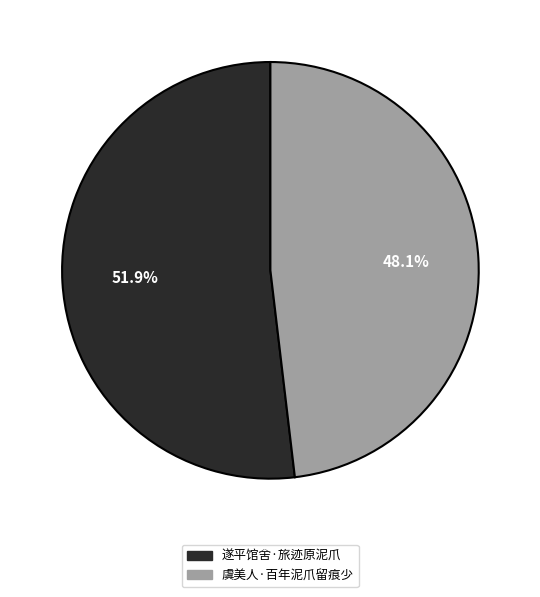

To the nearest percent, what is the combined percentage of 遂平馆舍·旅迹原泥爪 and 虞美人·百年泥爪留痕少?

100%